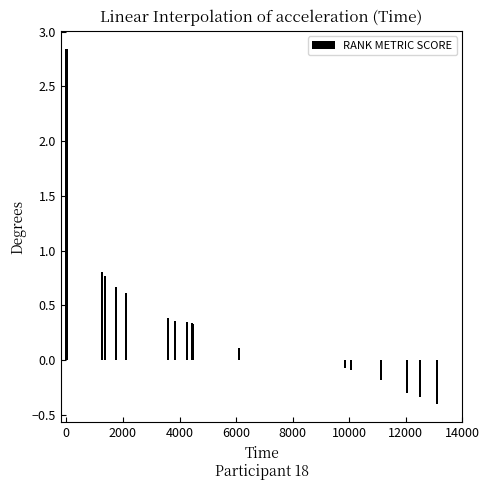

Count the number of categories in the chart.

24